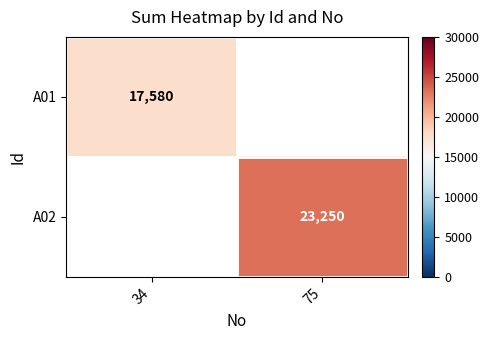

How many categories are shown in the chart?

2